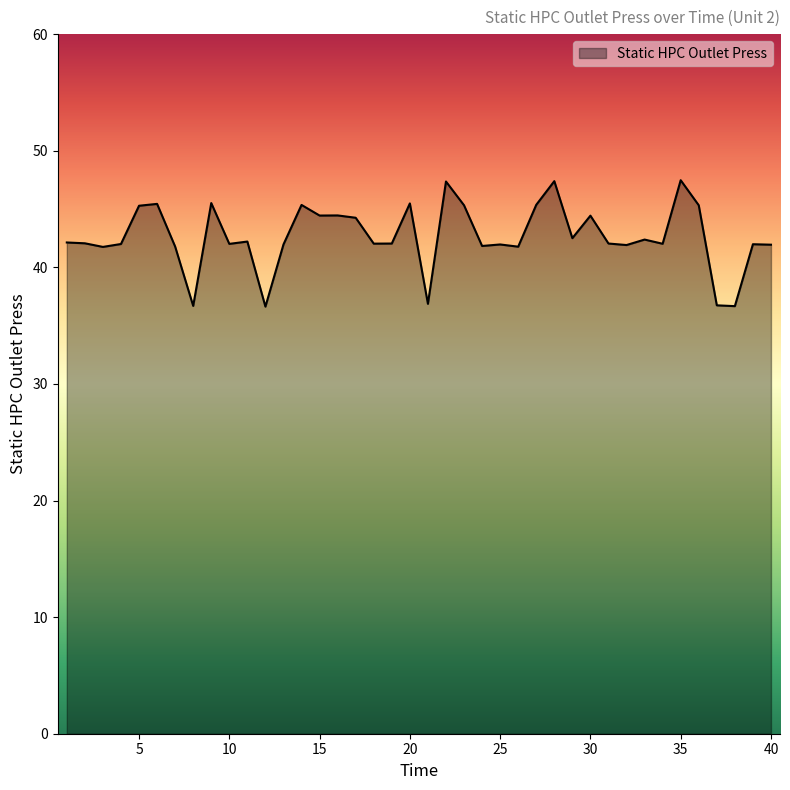

What is the minimum value shown in the chart?

36.6